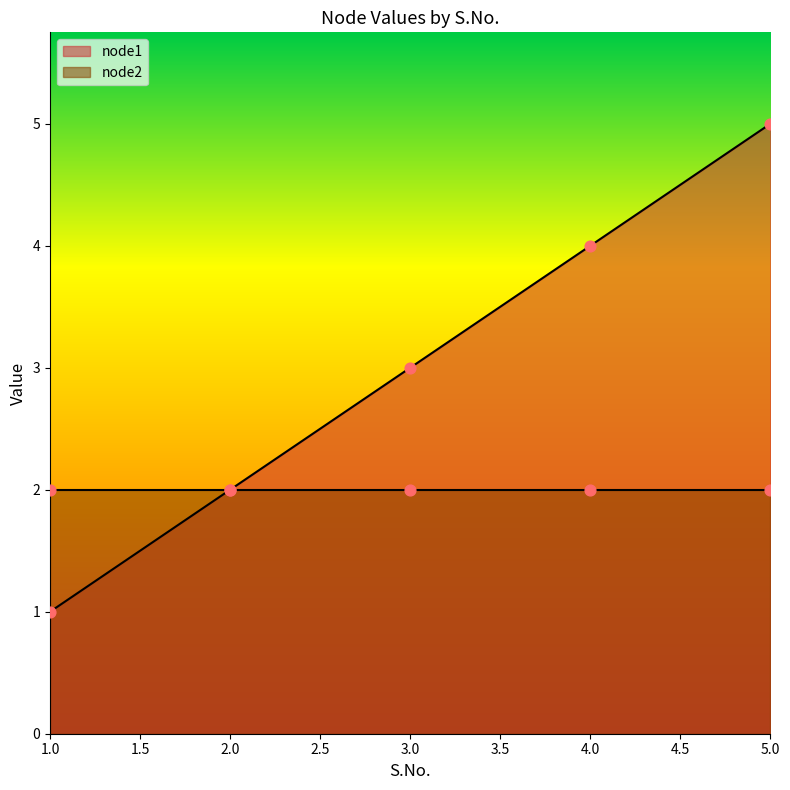

Approximately how many times larger is the value at 5 compared to 4?

1.2